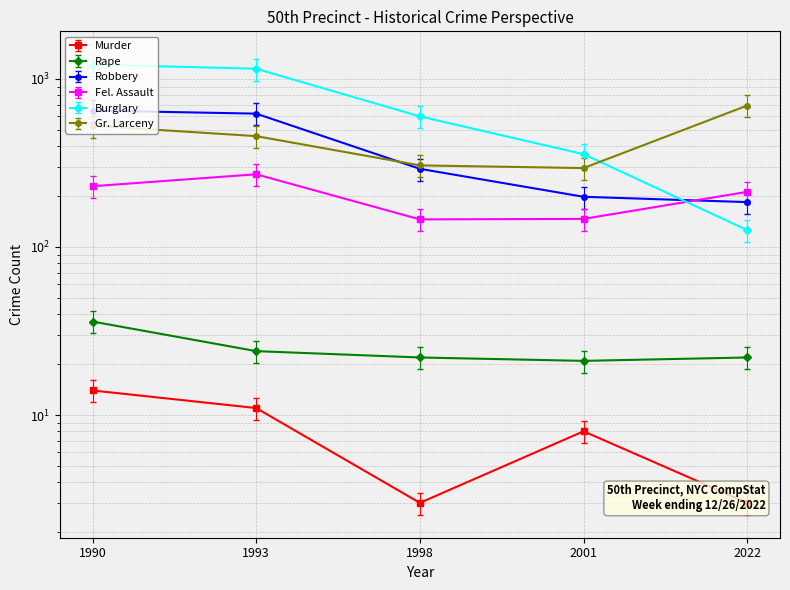

The Gr. Larceny series shows 505.3 at 2001. True or false?

False